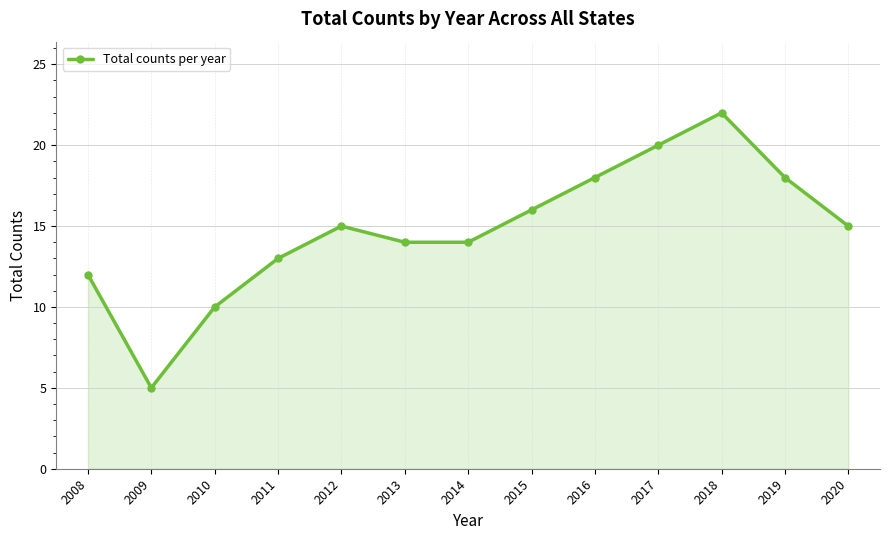

What is the ratio of the value at 2015 to the value at 2013?

1.1